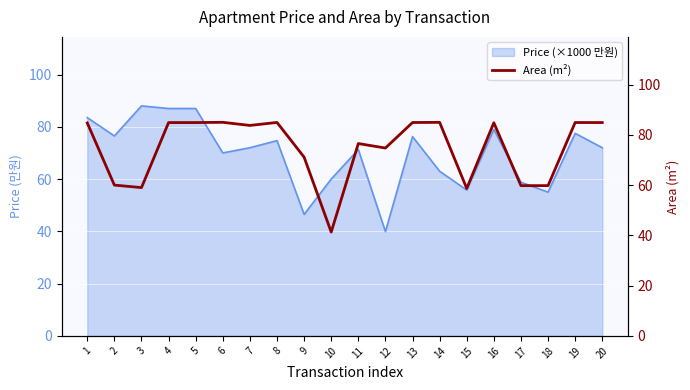

Where is the data nearest to the value 63?

2